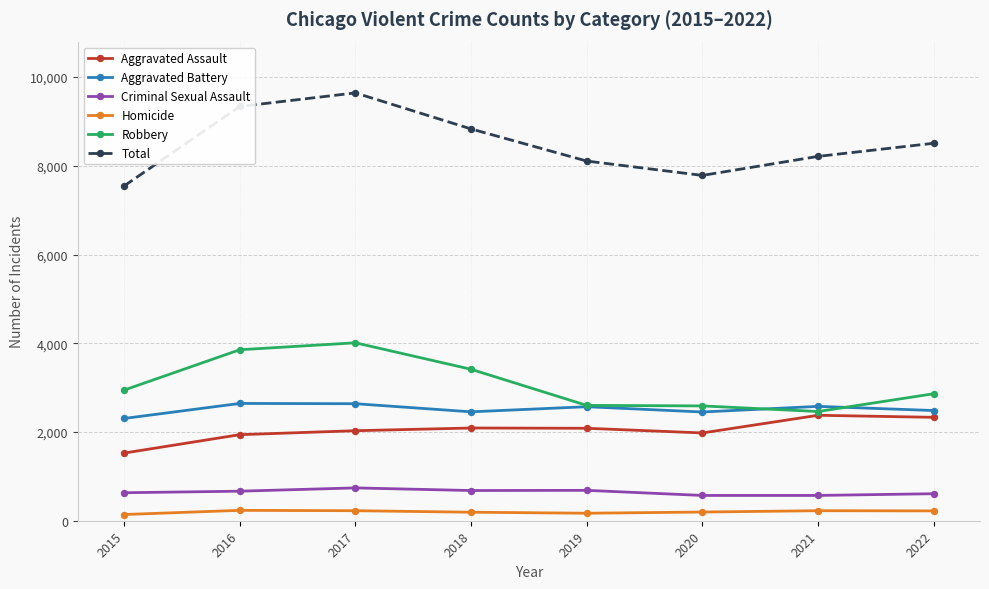

True or false: Robbery has a value of 3414 at 2018.

True